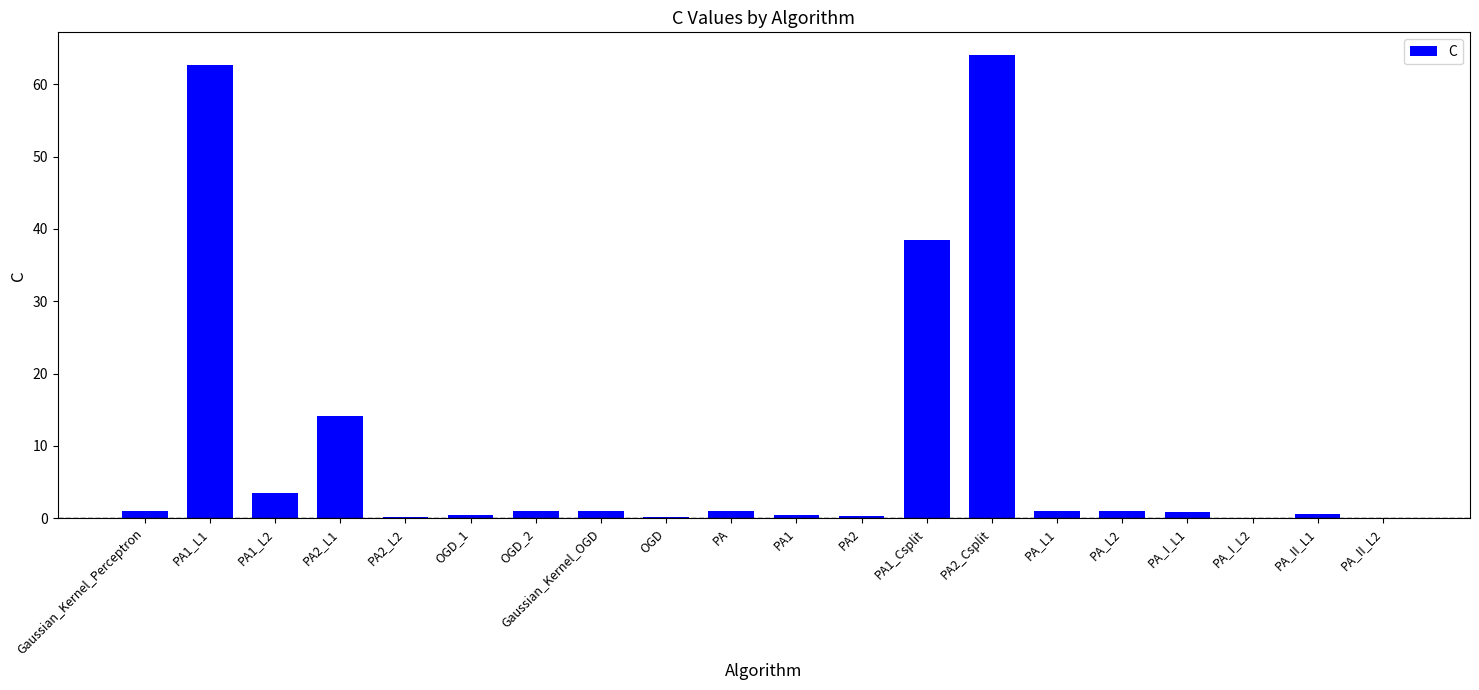

At which label is the value closest to 32?

PA1_Csplit